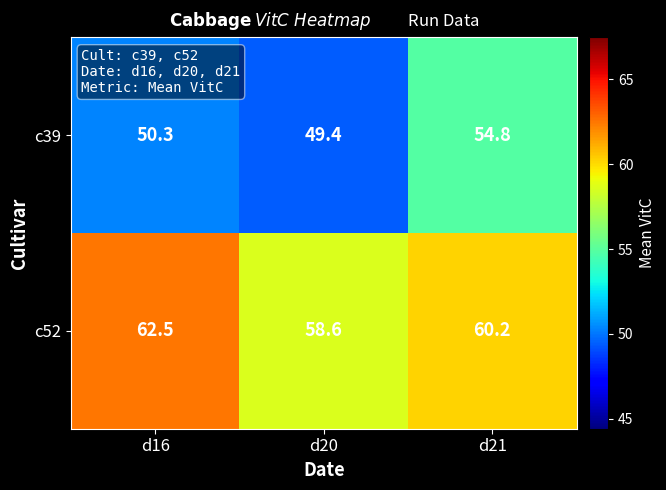

List the series in order of their peak value, lowest first.

c39, c52